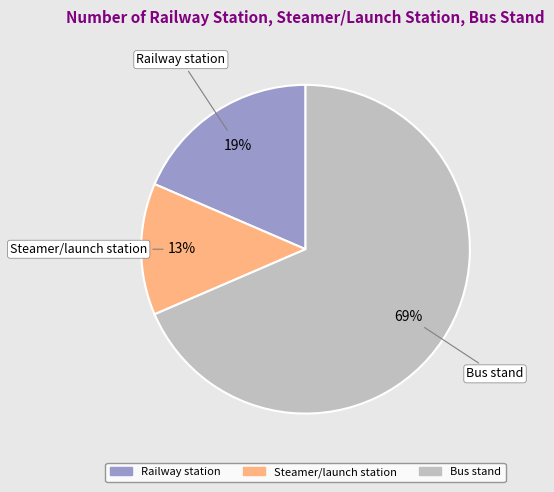

What is the majority slice?

Bus stand